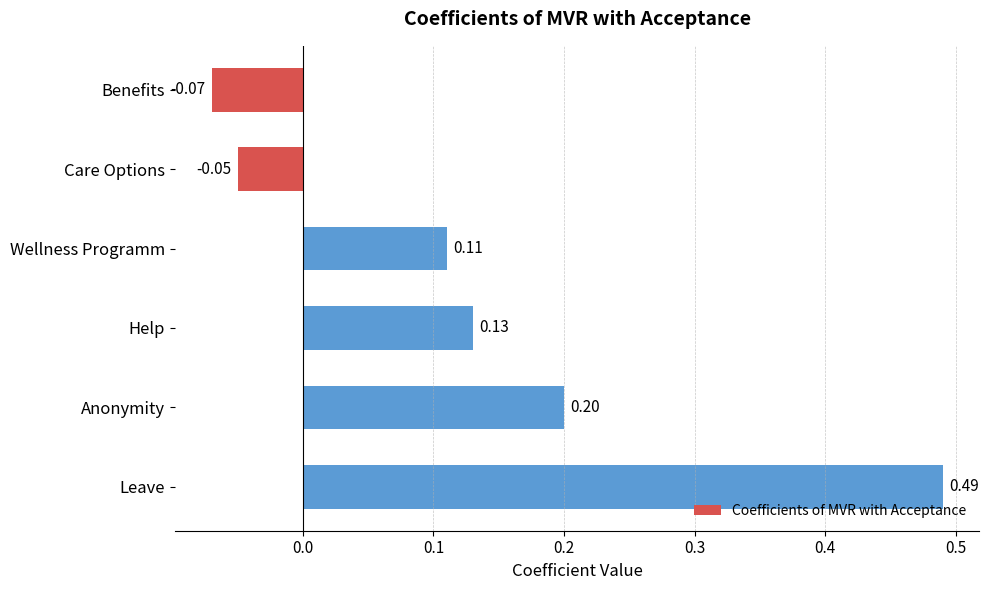

What is the label of the 3rd bar from the top?

Wellness Programm